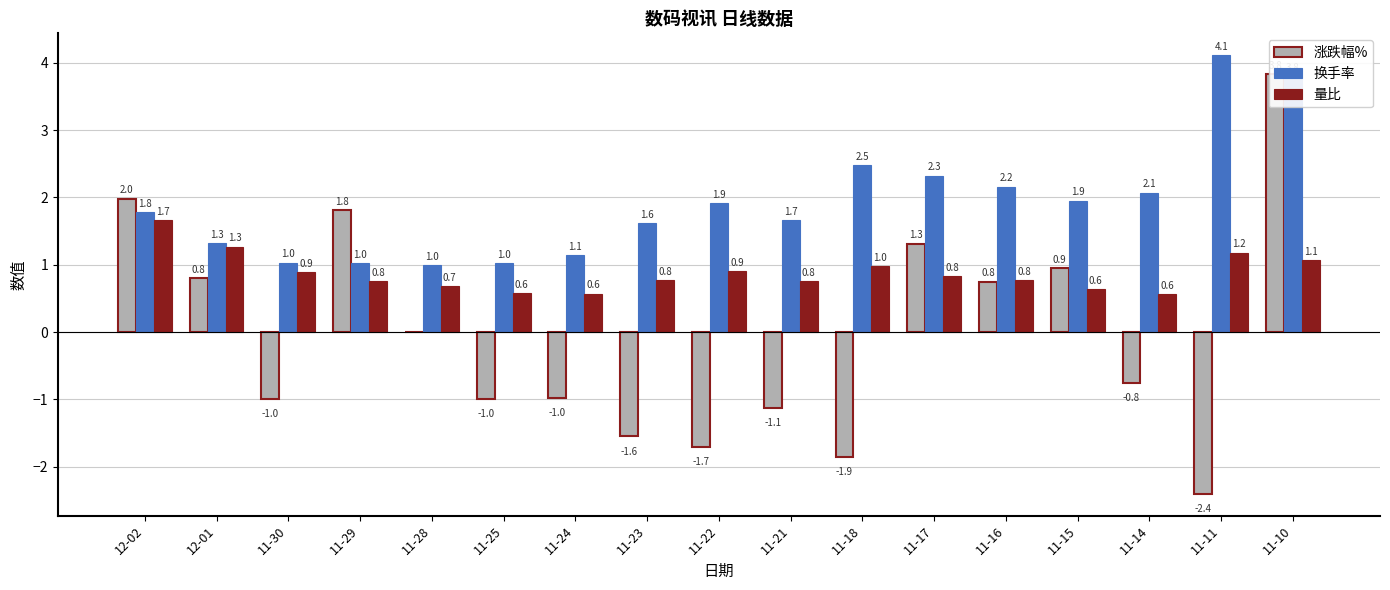

At which category is the sum across all series the highest?

11-10